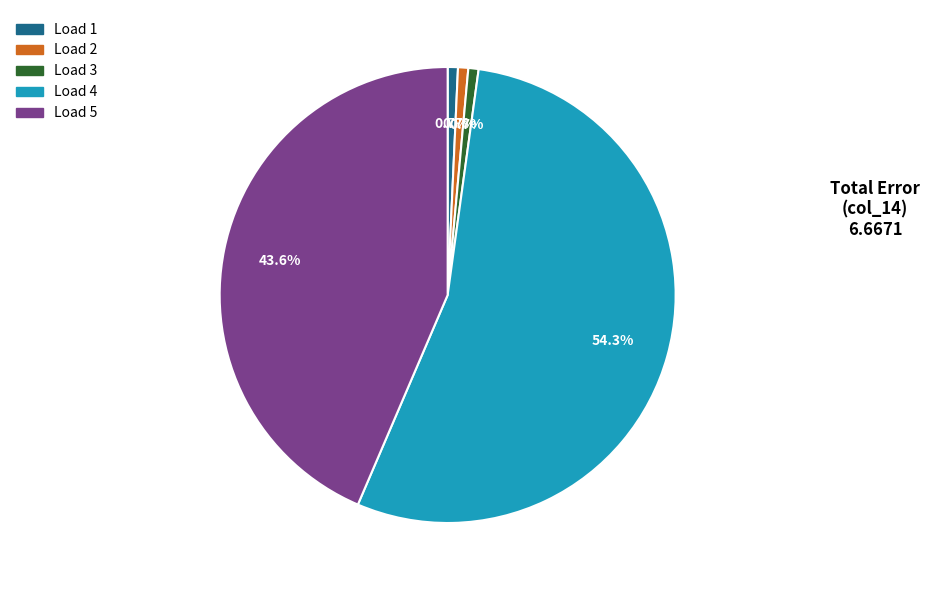

What is the largest slice in the pie chart?

Load 4